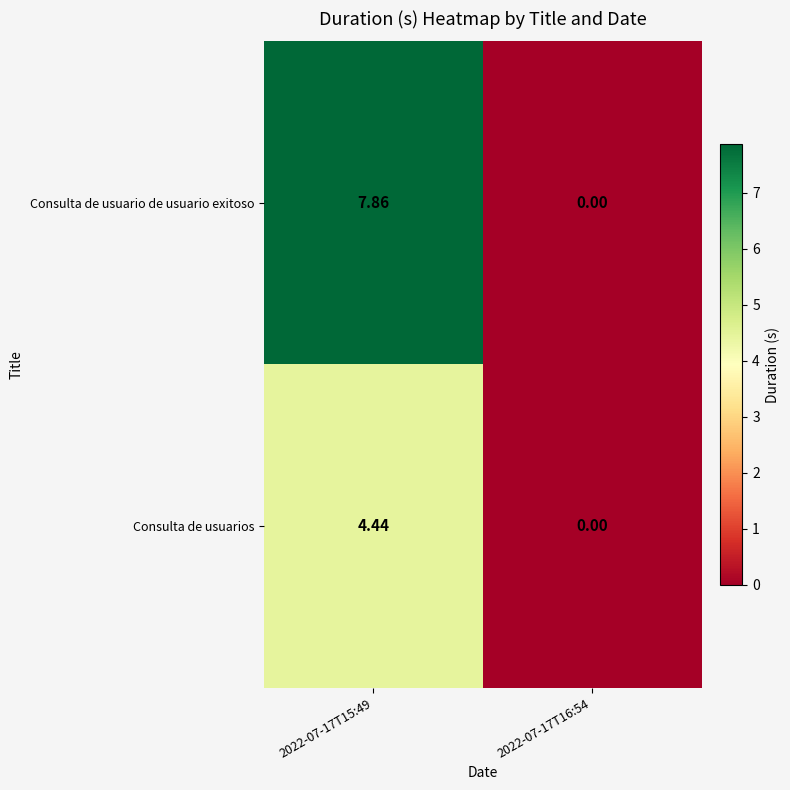

List the series in order of their overall mean, highest first.

Consulta de usuario de usuario exitoso, Consulta de usuarios